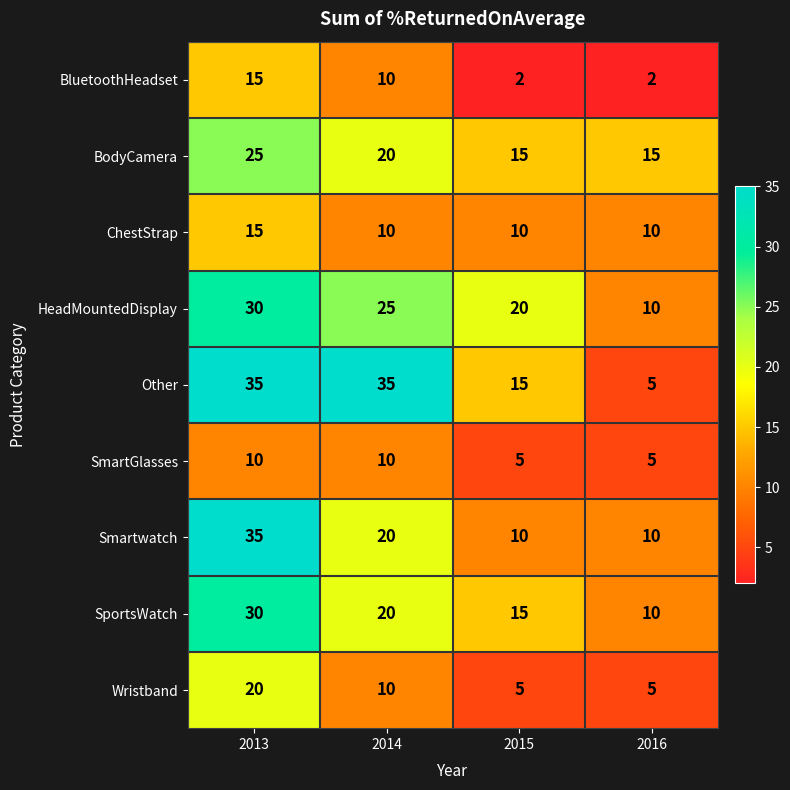

Is it true that SmartGlasses equals 13 at 2014?

False